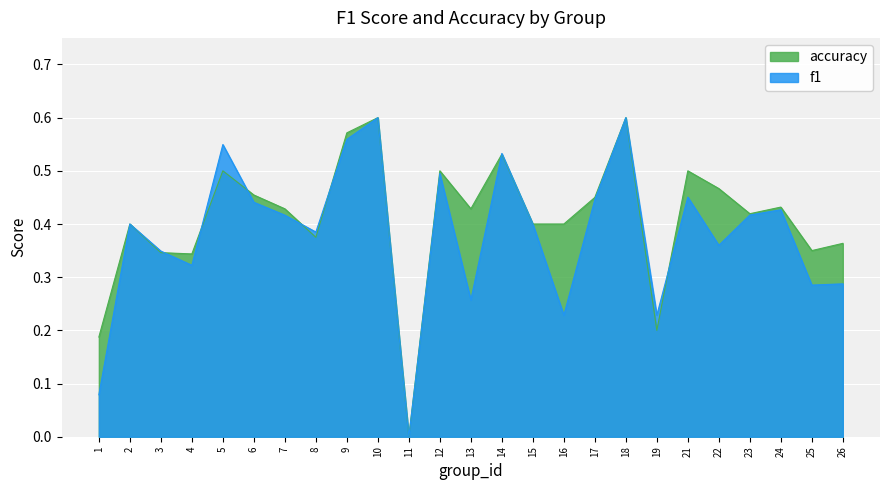

Which category has the lowest value in the accuracy series?

11